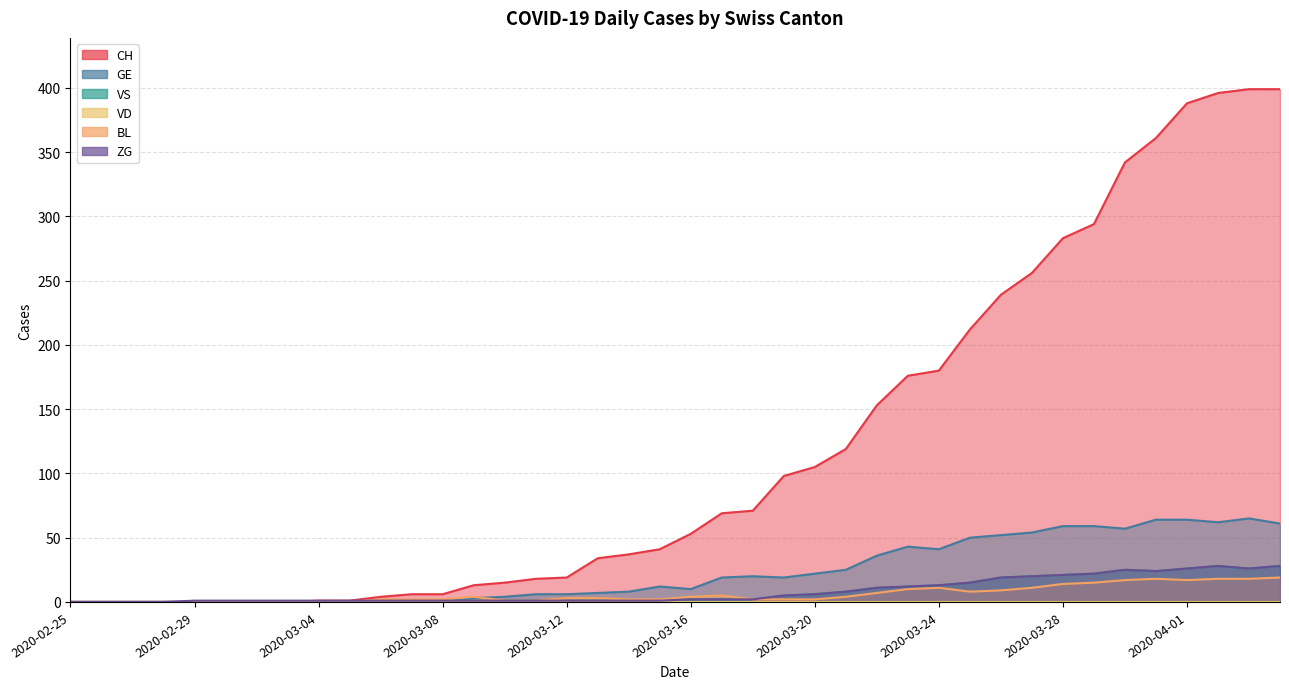

What is the difference between the maximum and minimum values in the GE series?

65